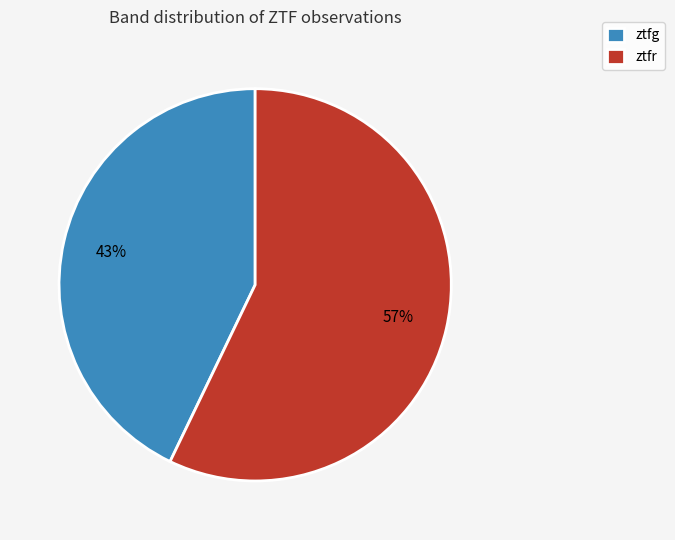

Is it true that ztfg is 30% of the pie?

False